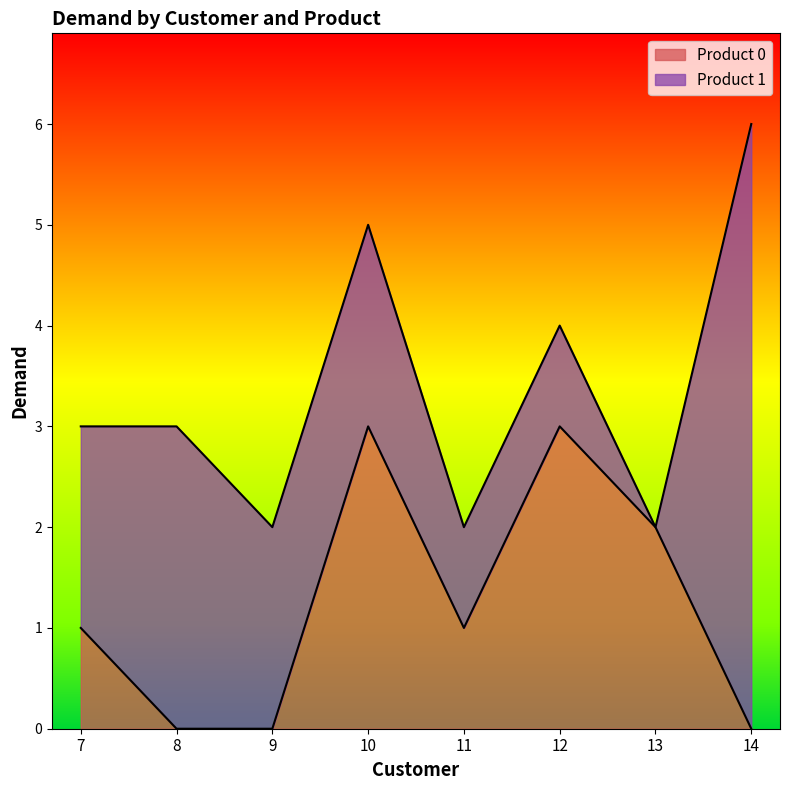

The value of Product 0 at 7 is 1. True or false?

True